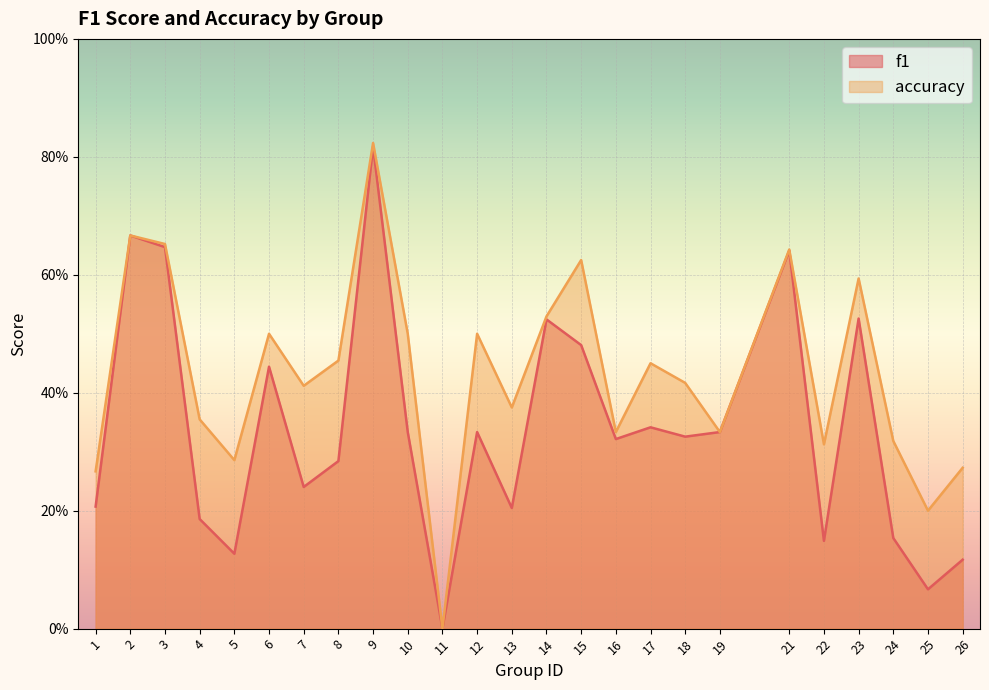

At 26, list the series in order from smallest to largest.

f1, accuracy